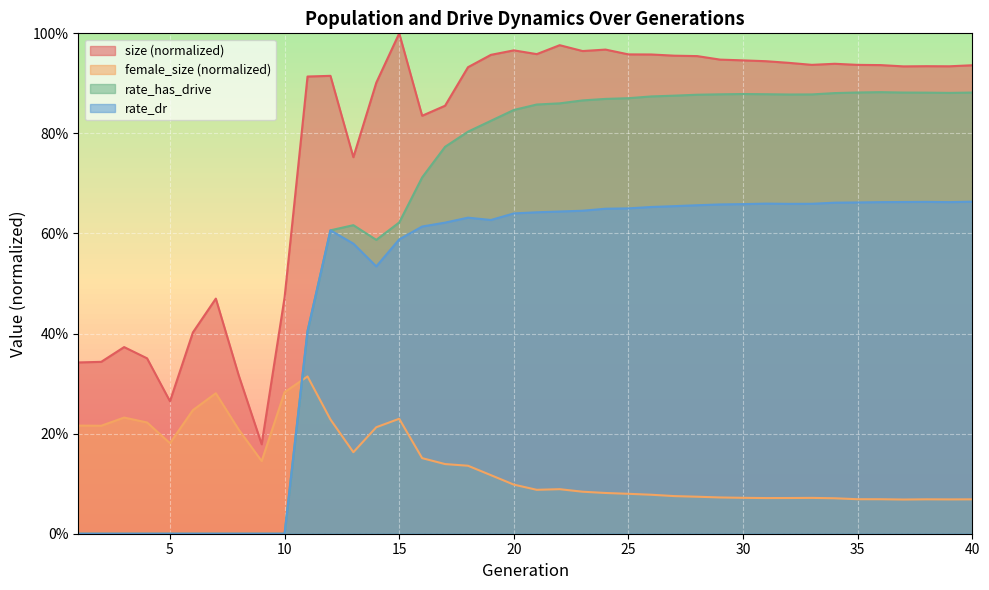

True or false: rate_dr and size cross at least once.

False